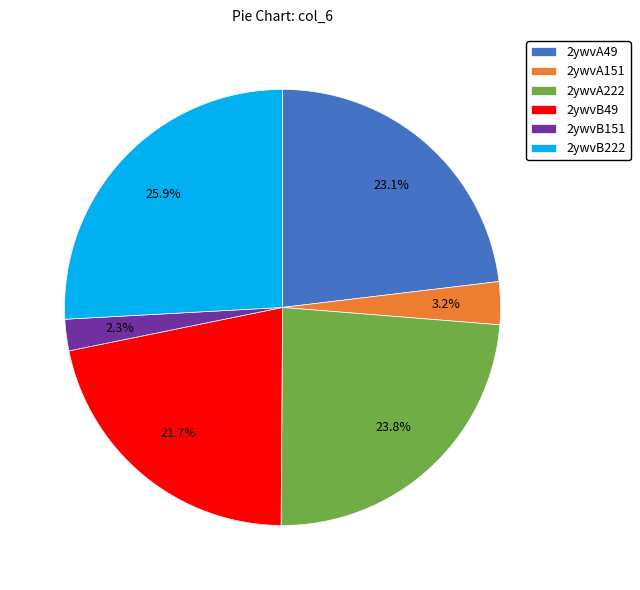

To the nearest percent, what percentage of the pie is 2ywvA222?

24%